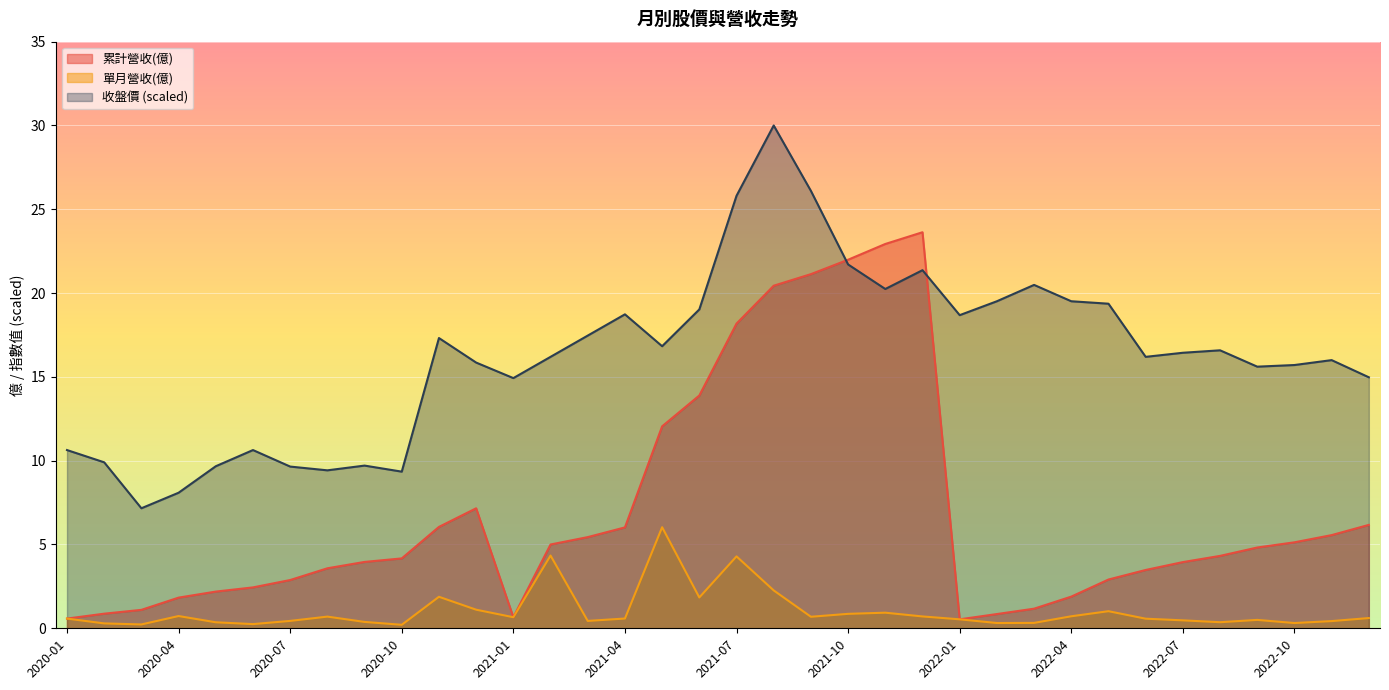

Between 2022-04 and 2020-10, which is larger?

2020-10